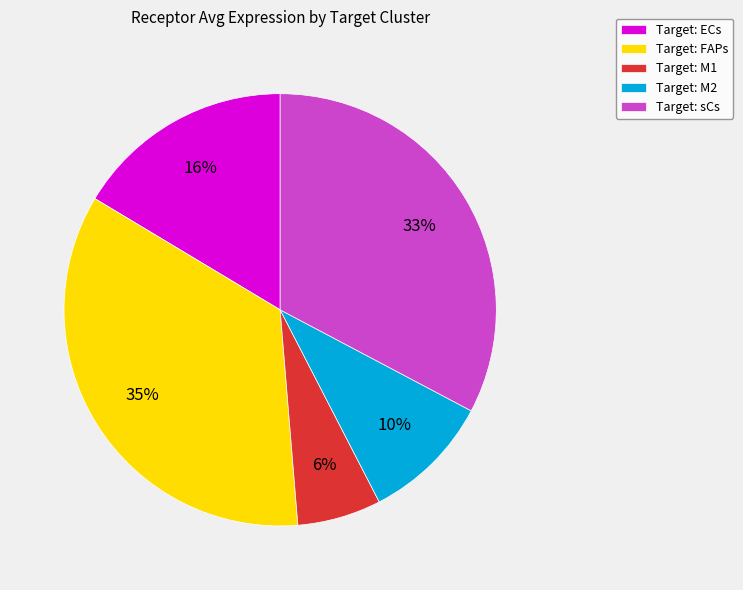

The Target: sCs slice represents 45% of the pie. True or false?

False